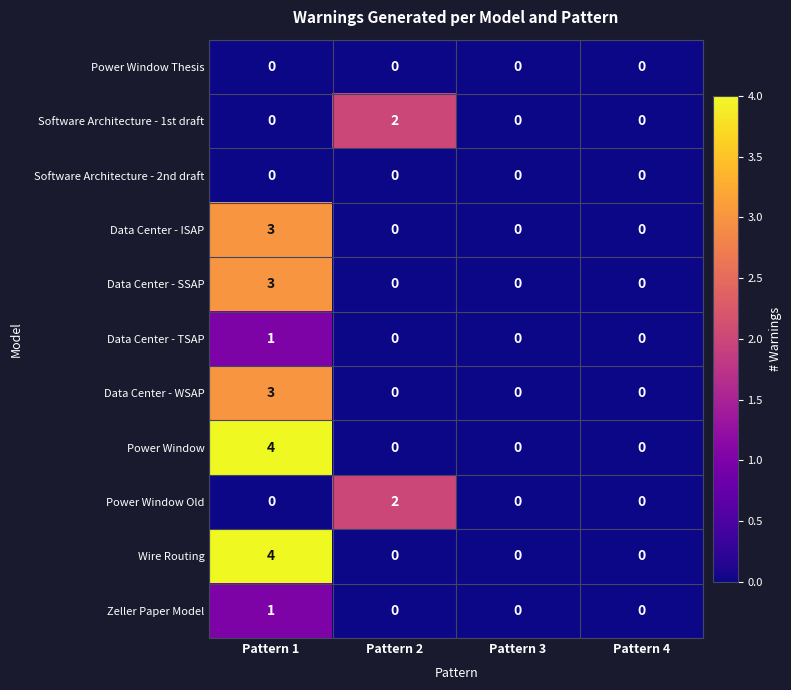

At which category is the sum across all series the highest?

Pattern 1